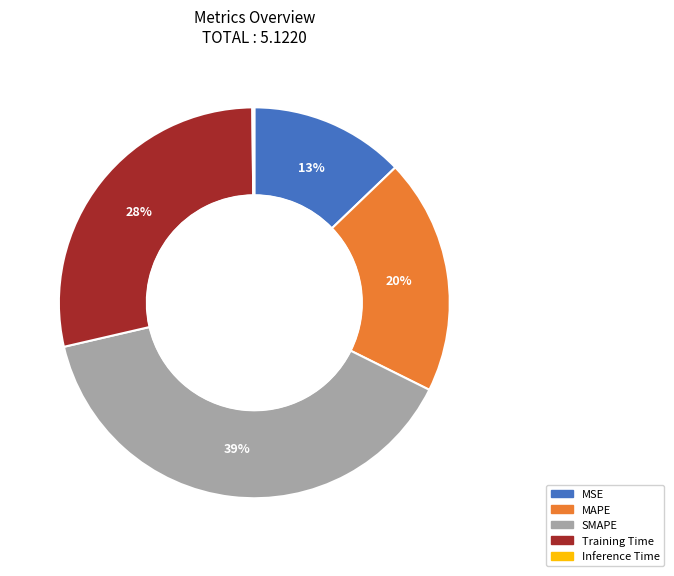

Is there any slice that represents more than half of the pie?

No